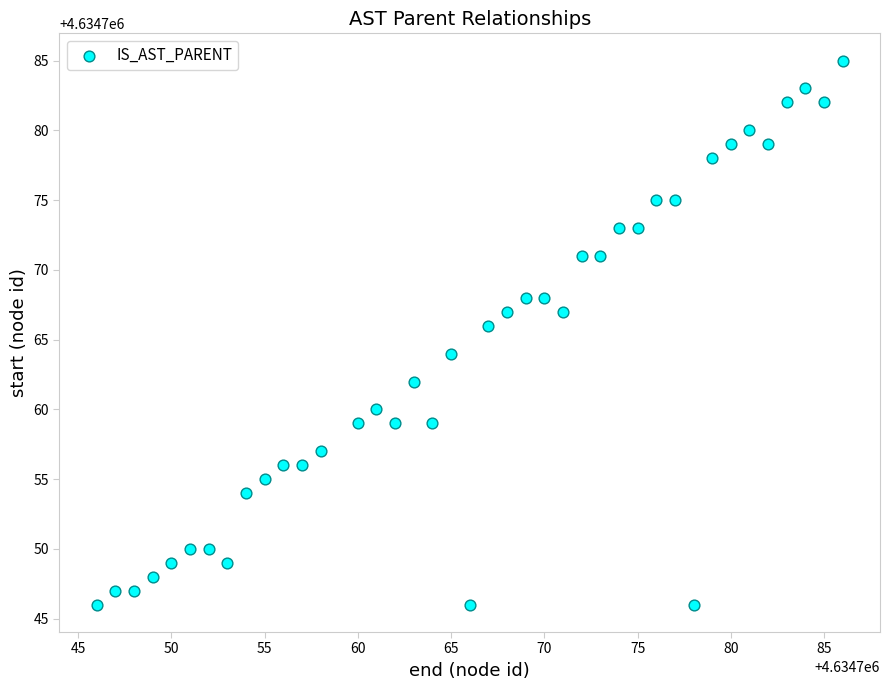

What is the range of Y values (max minus min)?

39